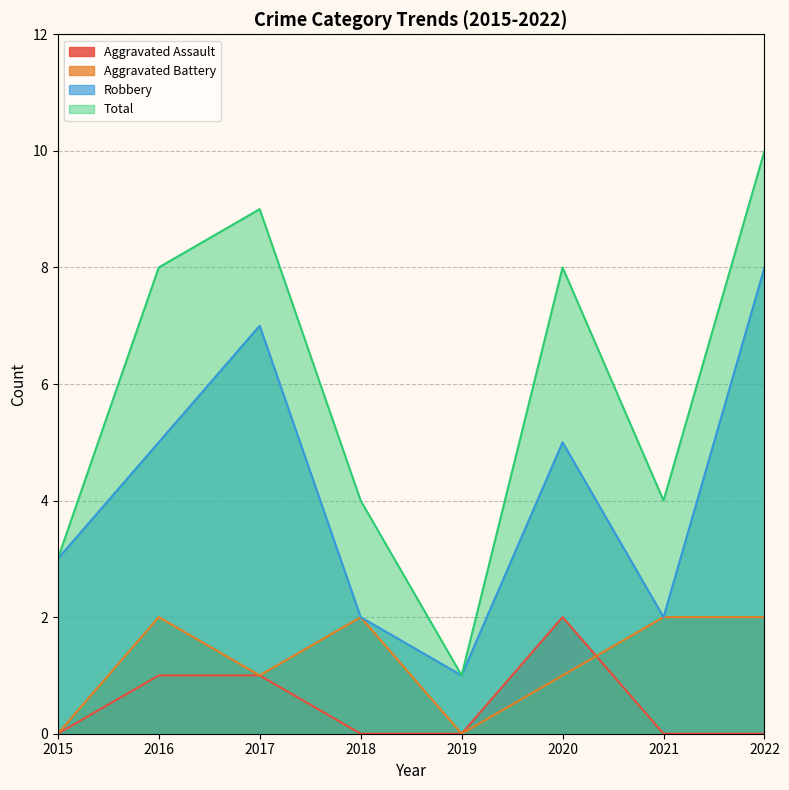

What is the sum of all Total values?

47